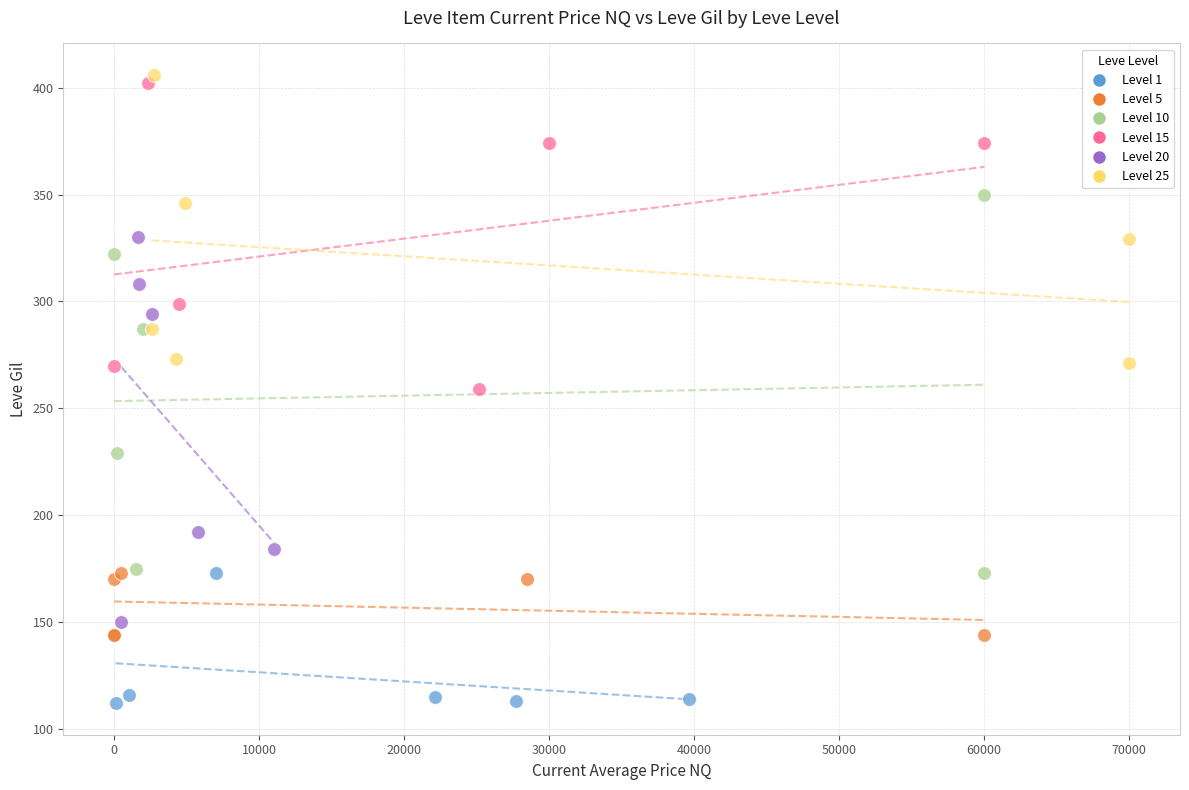

Which series reaches the minimum Y coordinate?

Level 1